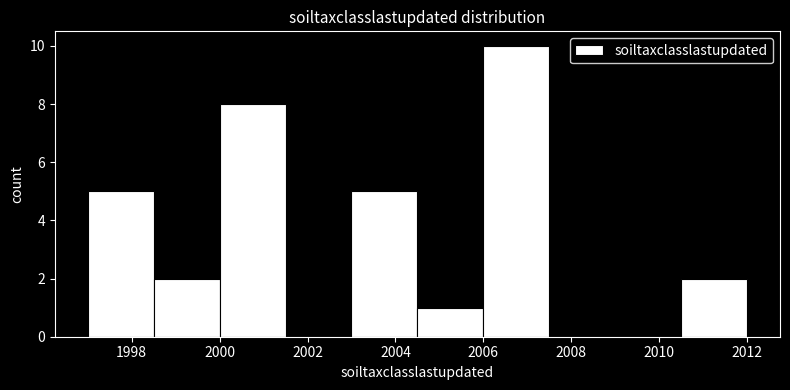

Reading left to right, transcribe this chart: for each bar, give the range it covers on the x-axis and its height. Neither the bar edges nor the heights are printed on the chart, so give them approximately, as read against the axes.

1997.0 to 1998.5: 5
1998.5 to 2000.0: 2
2000.0 to 2001.5: 8
2001.5 to 2003.0: 0
2003.0 to 2004.5: 5
2004.5 to 2006.0: 1
2006.0 to 2007.5: 10
2007.5 to 2009.0: 0
2009.0 to 2010.5: 0
2010.5 to 2012.0: 2